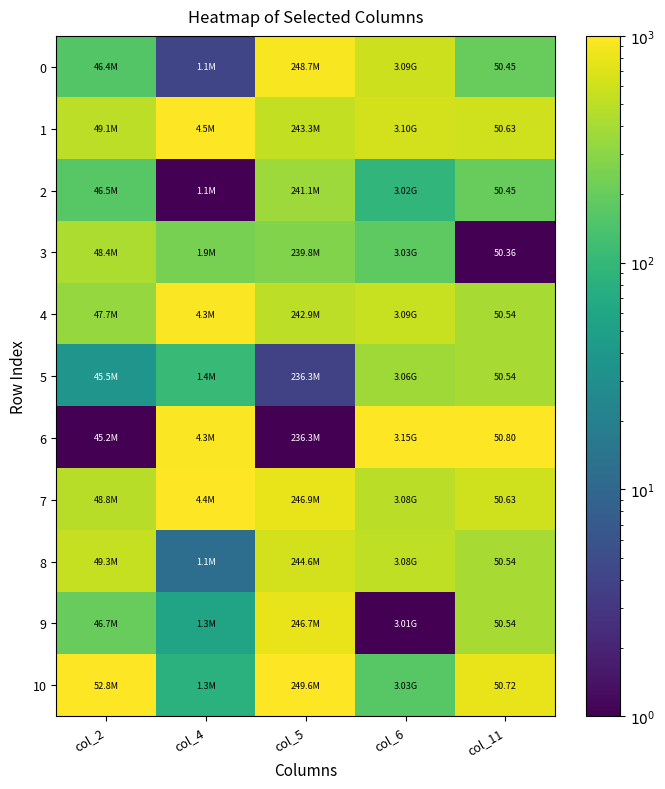

Is the value of 6 at col_2 greater than the value of 0 at col_11?

No